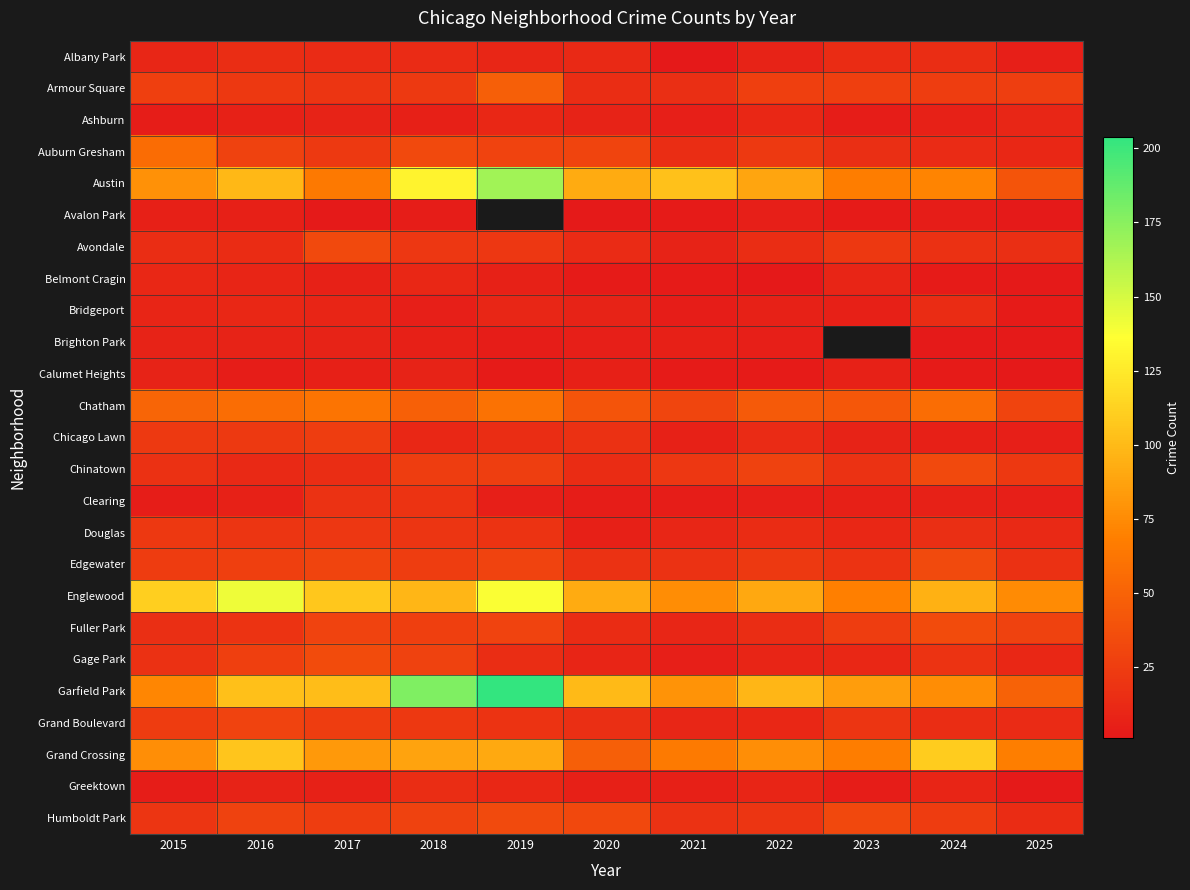

The Auburn Gresham series shows 16.0 at 2023. True or false?

True